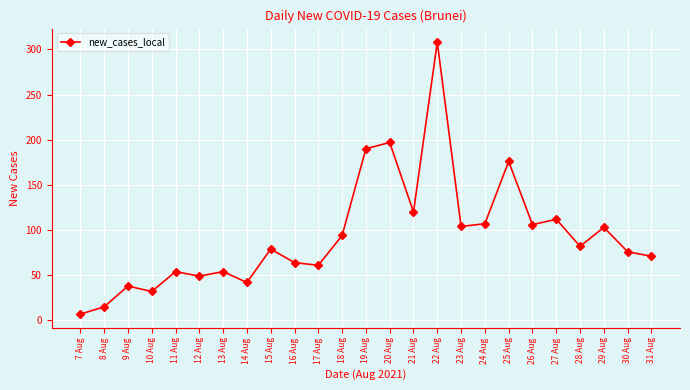

What is the change in value from 22 Aug to 25 Aug?

-132